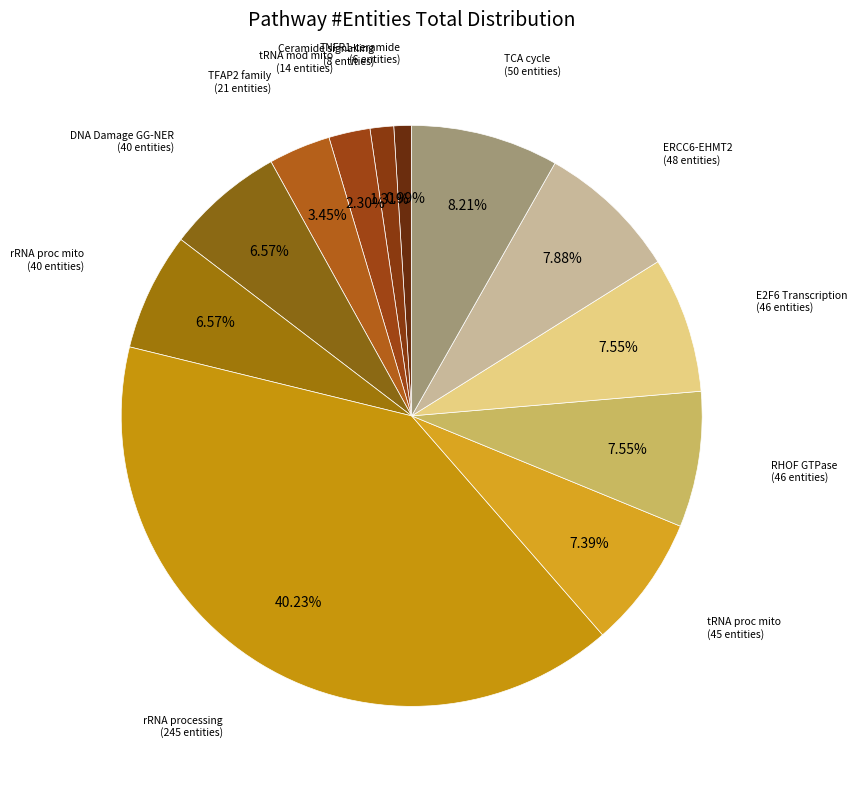

Count the number of slices in the pie.

12